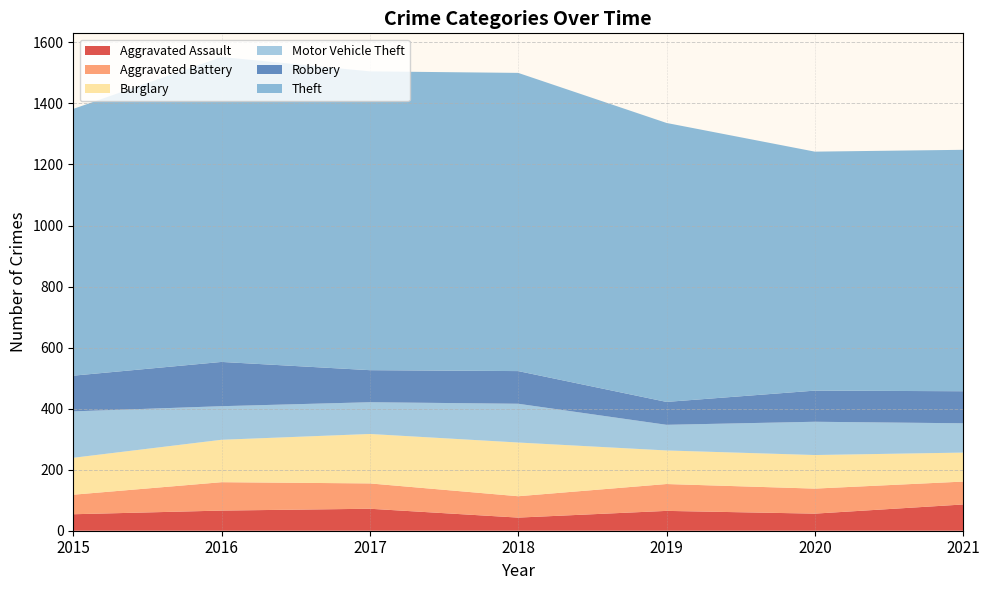

Reading right to left, extract all data points from this chart.

Aggravated Assault: 2021=86	2020=56	2019=65	2018=43	2017=72	2016=66	2015=54
Aggravated Battery: 2021=75	2020=82	2019=88	2018=70	2017=83	2016=93	2015=64
Burglary: 2021=95	2020=110	2019=110	2018=176	2017=162	2016=139	2015=121
Motor Vehicle Theft: 2021=96	2020=109	2019=84	2018=127	2017=104	2016=110	2015=152
Robbery: 2021=105	2020=102	2019=75	2018=107	2017=105	2016=145	2015=117
Theft: 2021=791	2020=783	2019=914	2018=977	2017=979	2016=999	2015=874